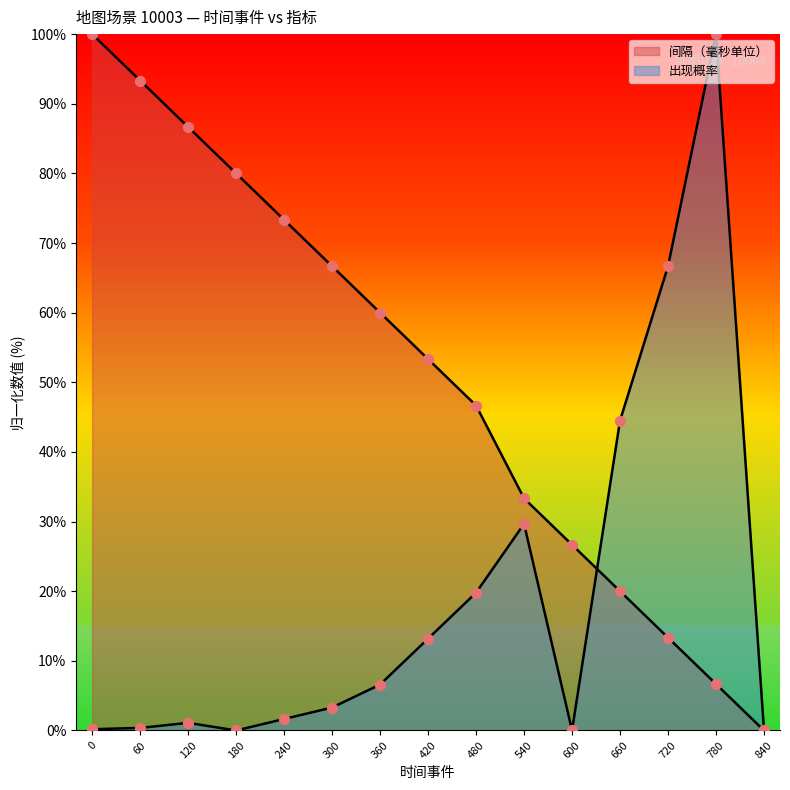

What are all the series names shown in the legend?

间隔（毫秒单位）, 出现概率